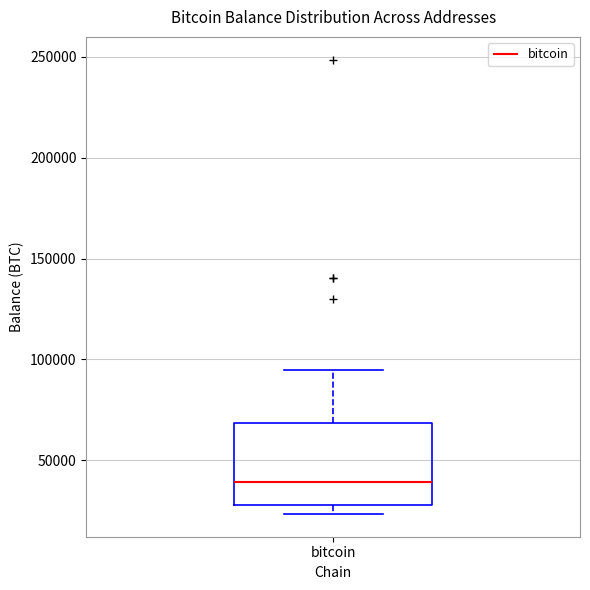

Where is the lower edge of the box for bitcoin on the y-axis? The values are not printed on the chart, so give them approximately, as read against the axis.

30000